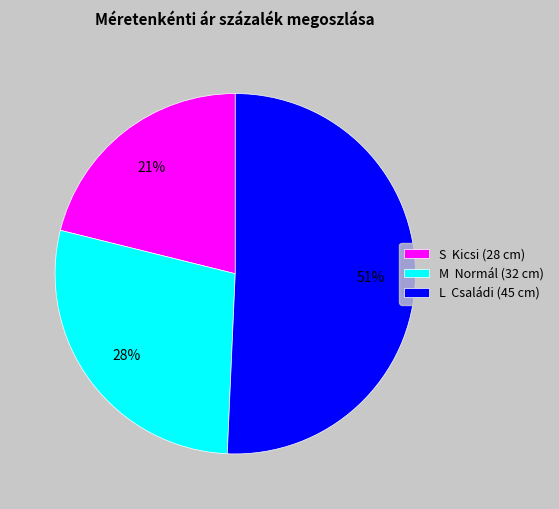

Count the number of slices in the pie.

3